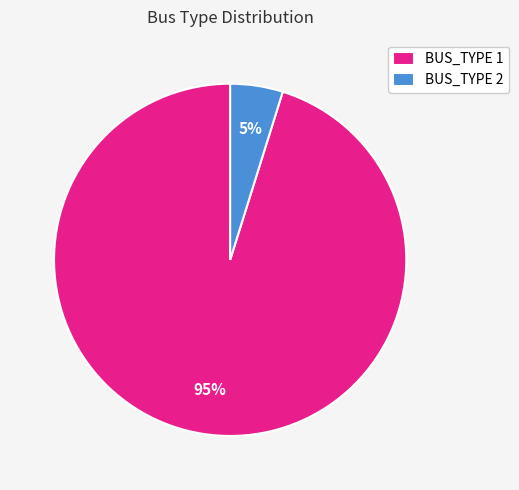

To the nearest percent, what is the average slice percentage?

50%